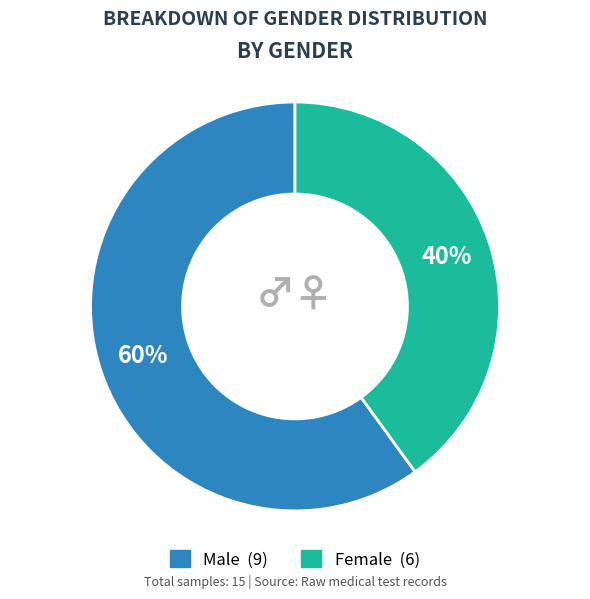

To the nearest percent, what is the difference between the largest and smallest slice percentages?

20%